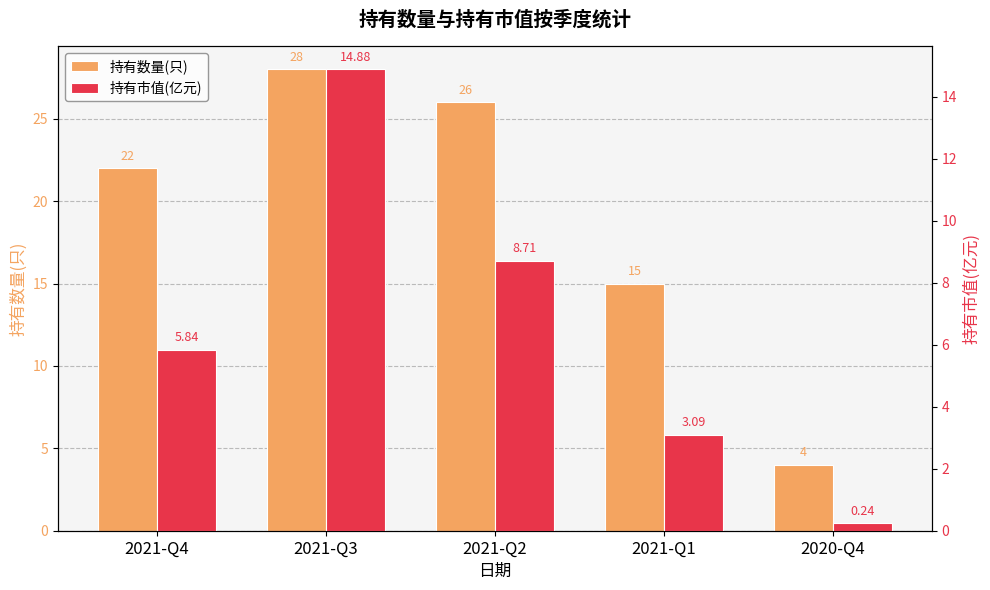

True or false: 持有市值(亿元) has a value of 21.7 at 2021-Q3.

False